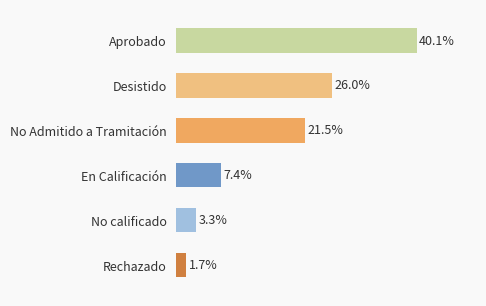

Which category has the highest value across all series?

Aprobado